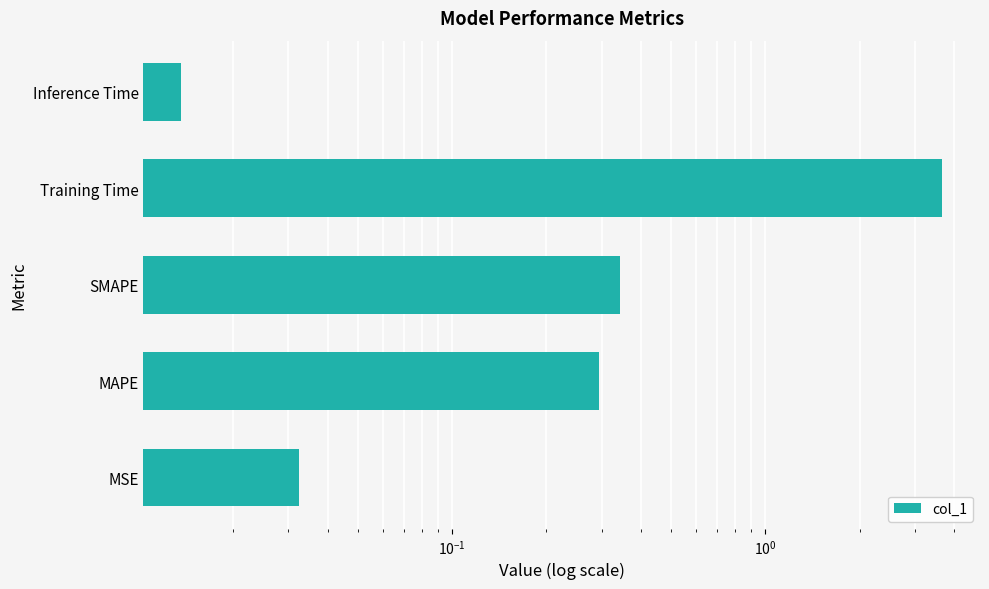

True or false: the data shows 0.1 at MSE.

False